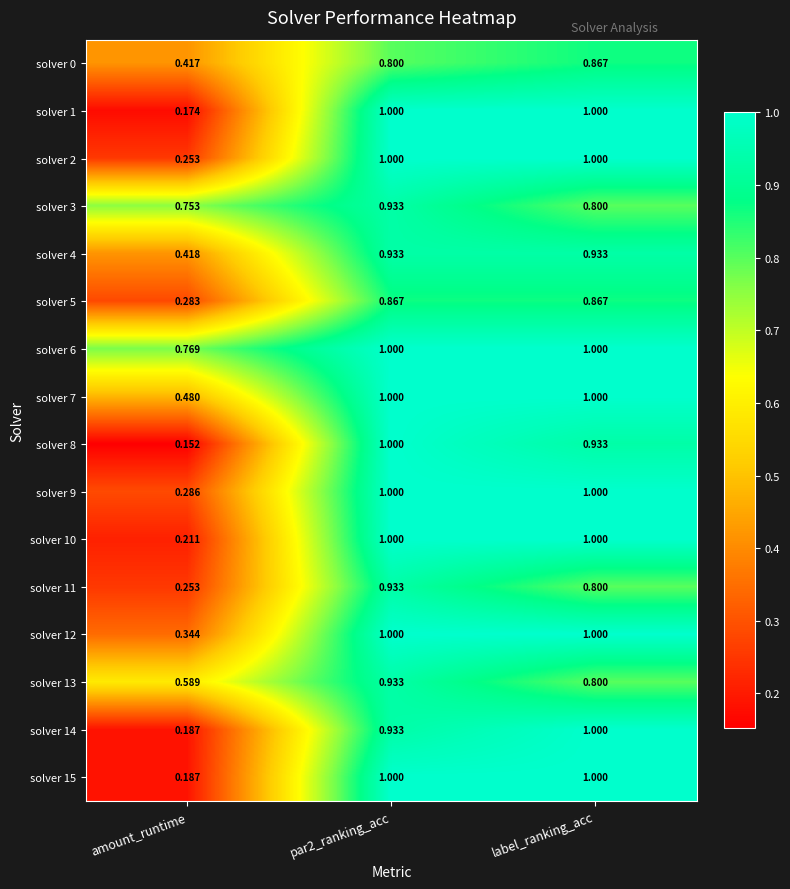

At which label does solver 5 reach its minimum?

amount_runtime